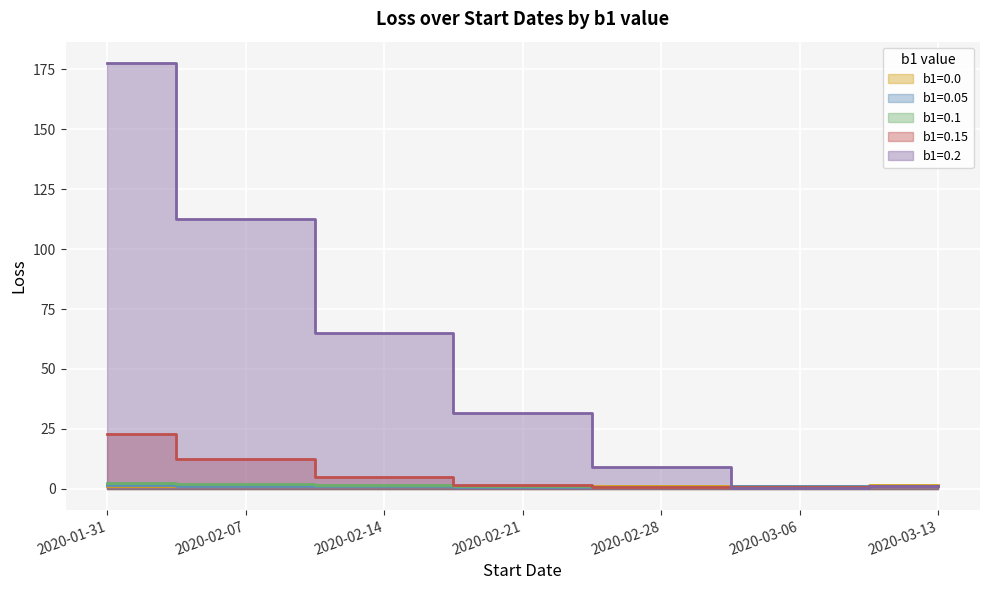

The b1=0.1 series shows 0.7 at 2020-02-28. True or false?

True